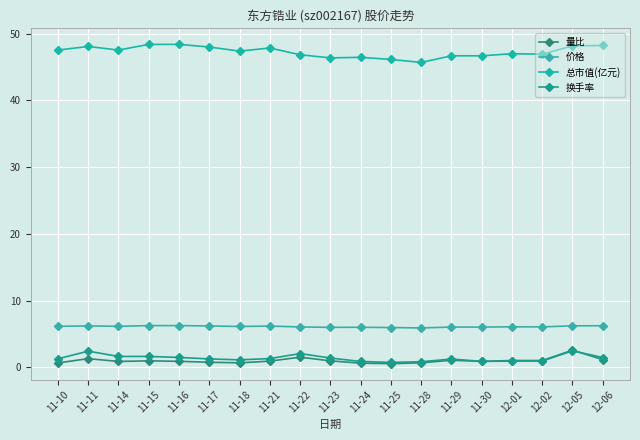

What is the maximum value shown in the chart?

48.4